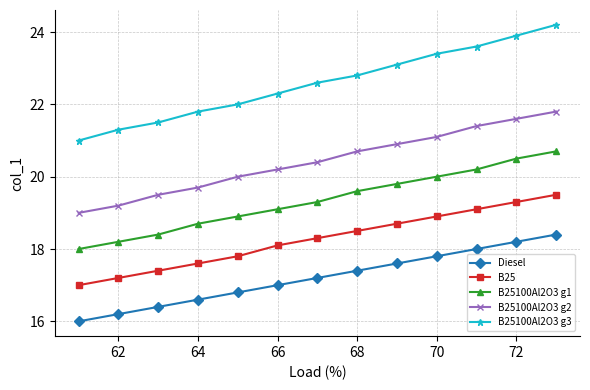

Rank the series by their maximum value, from lowest to highest.

Diesel, B25, B25100Al2O3 g1, B25100Al2O3 g2, B25100Al2O3 g3